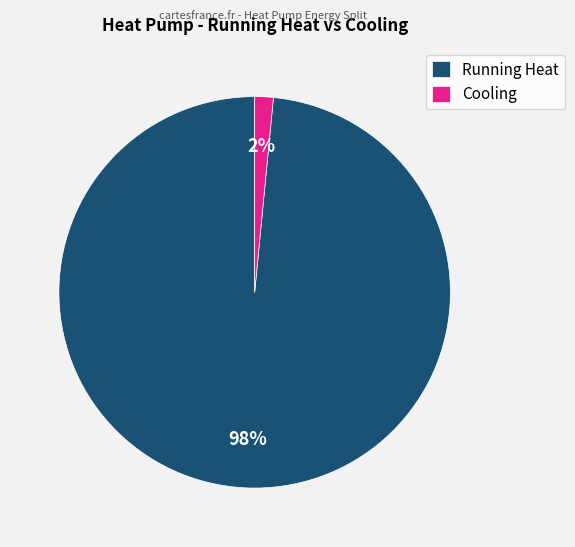

To the nearest percent, what portion does Running Heat represent?

98%